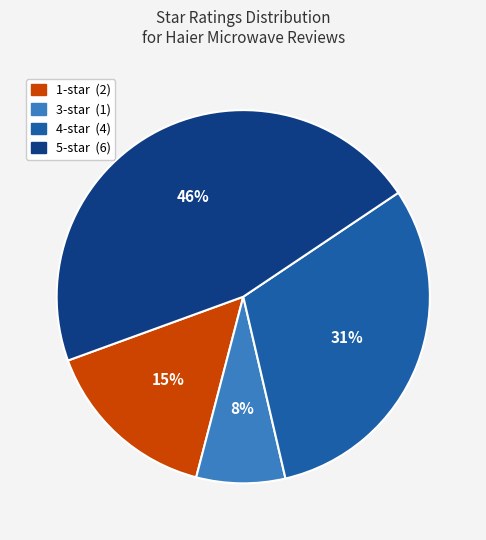

Is there a majority slice in this chart?

No